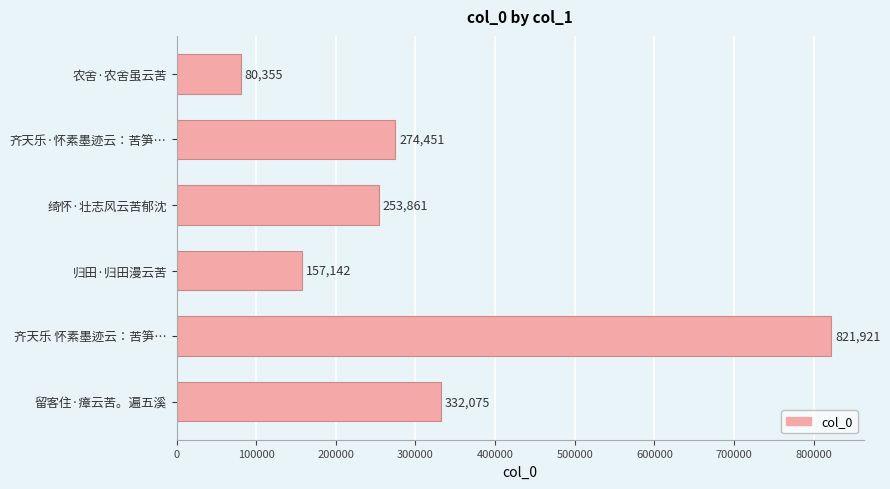

What is the difference between the maximum and minimum values?

741566